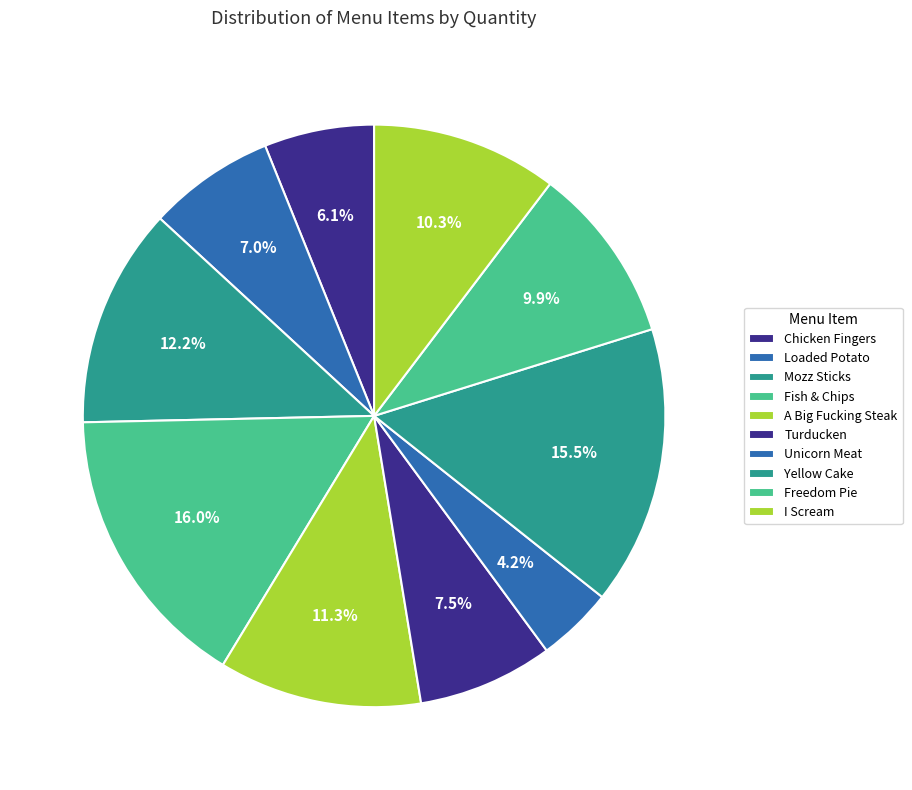

The Chicken Fingers slice represents 6% of the pie. True or false?

True